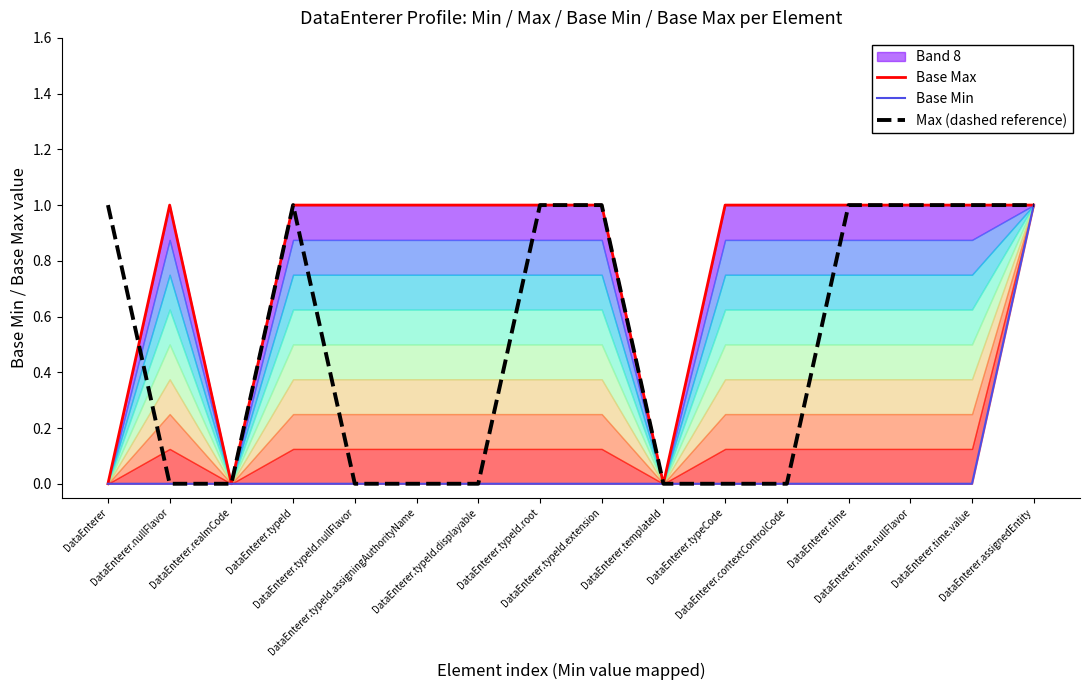

True or false: Base Max and Base Min intersect in this chart.

False